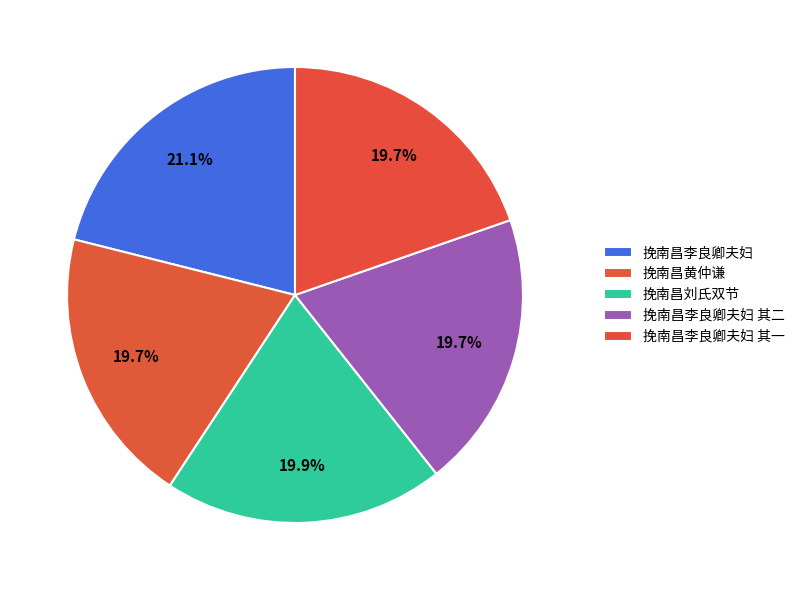

Is it true that 挽南昌刘氏双节 is 32% of the pie?

False